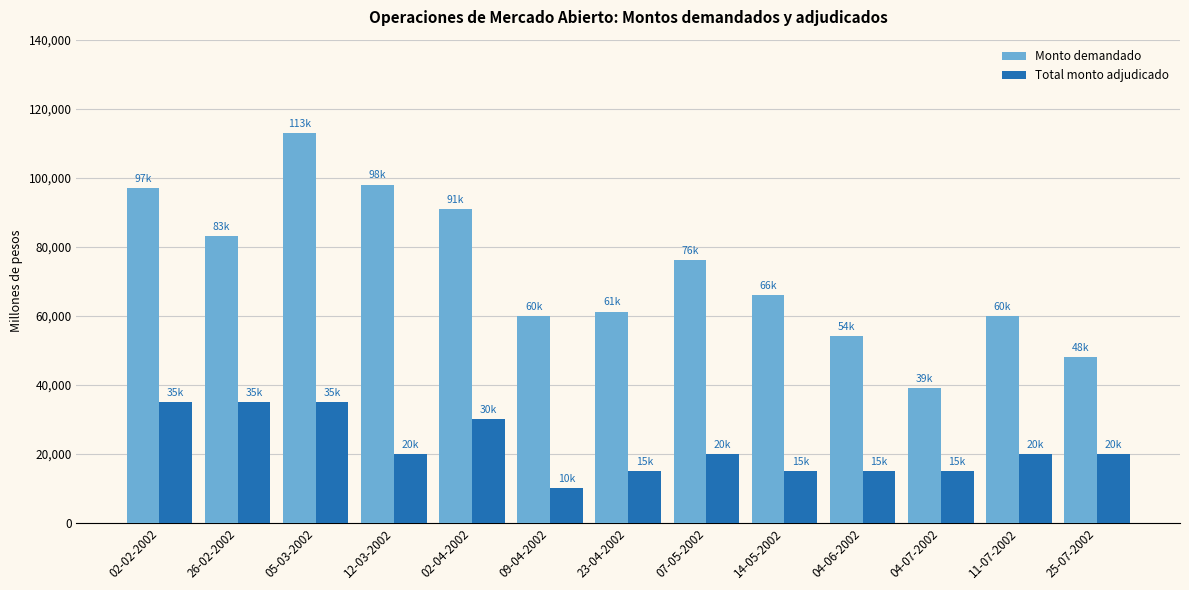

Is the value of Monto demandado at 09-04-2002 greater than the value of Total monto adjudicado at 02-04-2002?

Yes